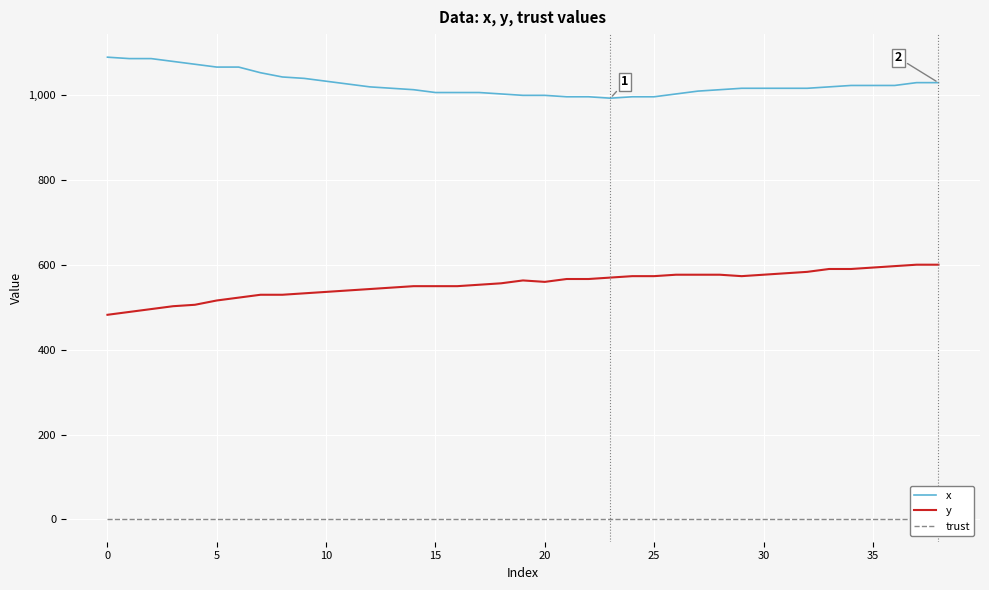

What is the highest value of the y series?

600.8